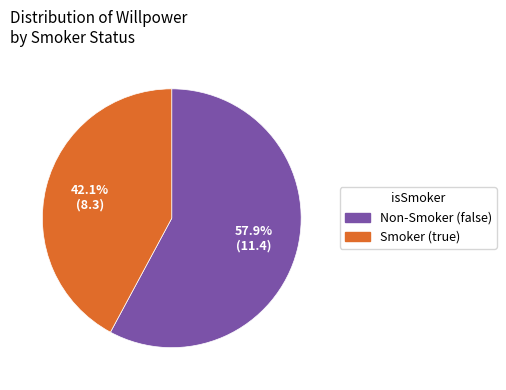

How many slices are in this pie chart?

2